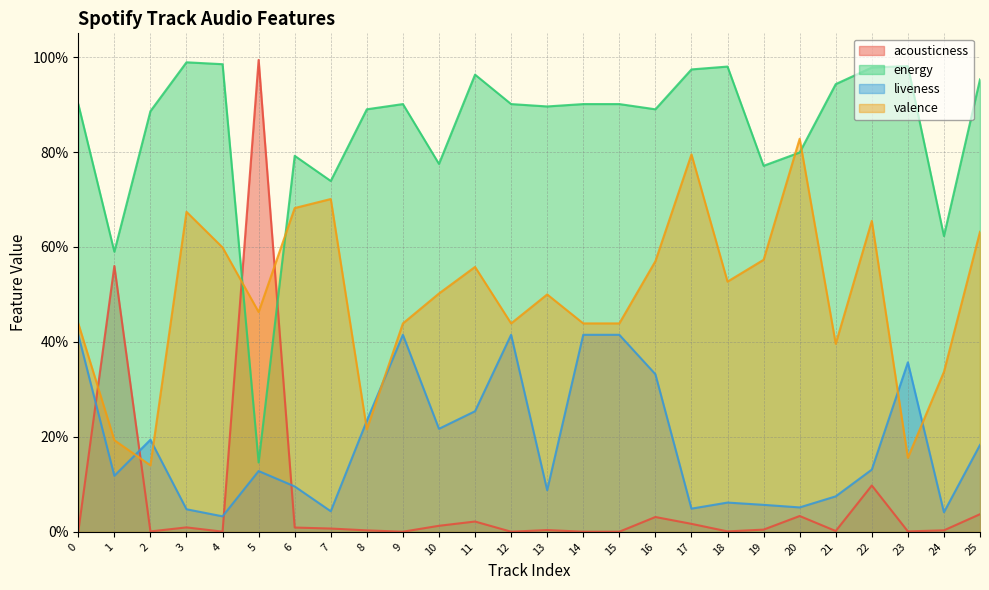

What are all the series names shown in the legend?

acousticness, energy, liveness, valence